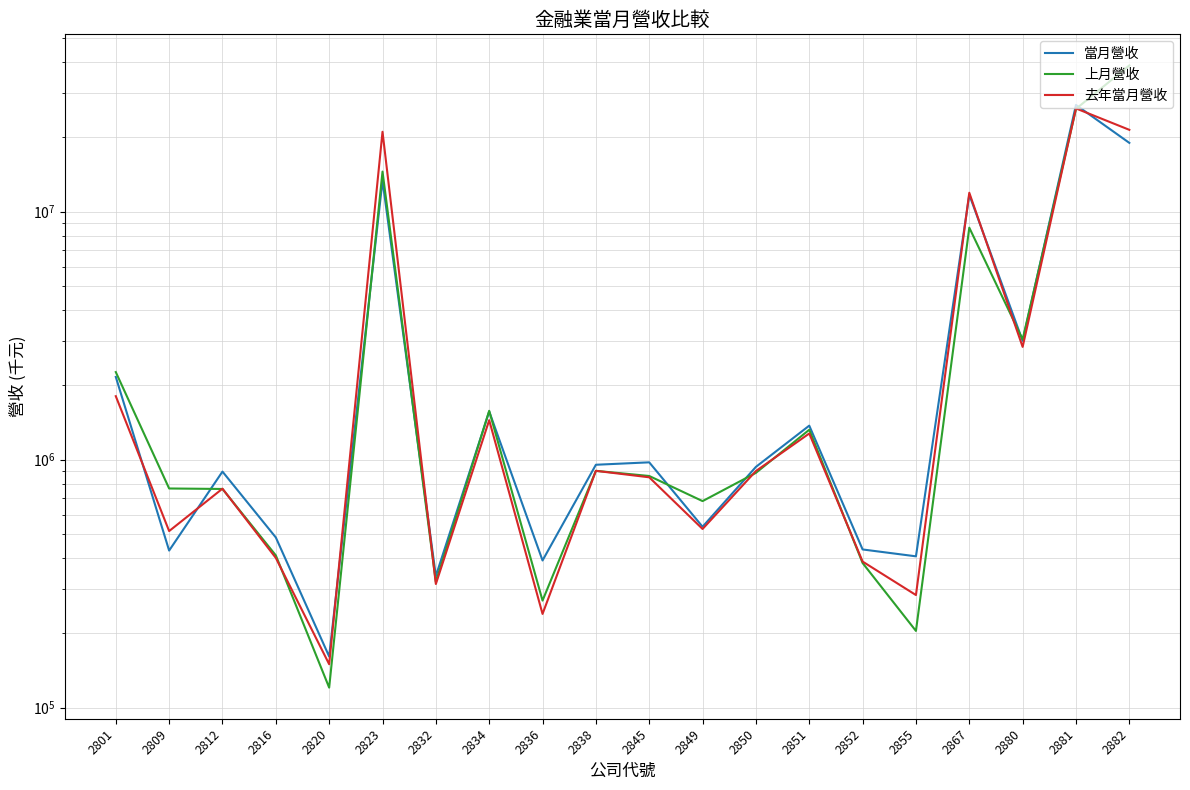

How many categories are shown in the chart?

20